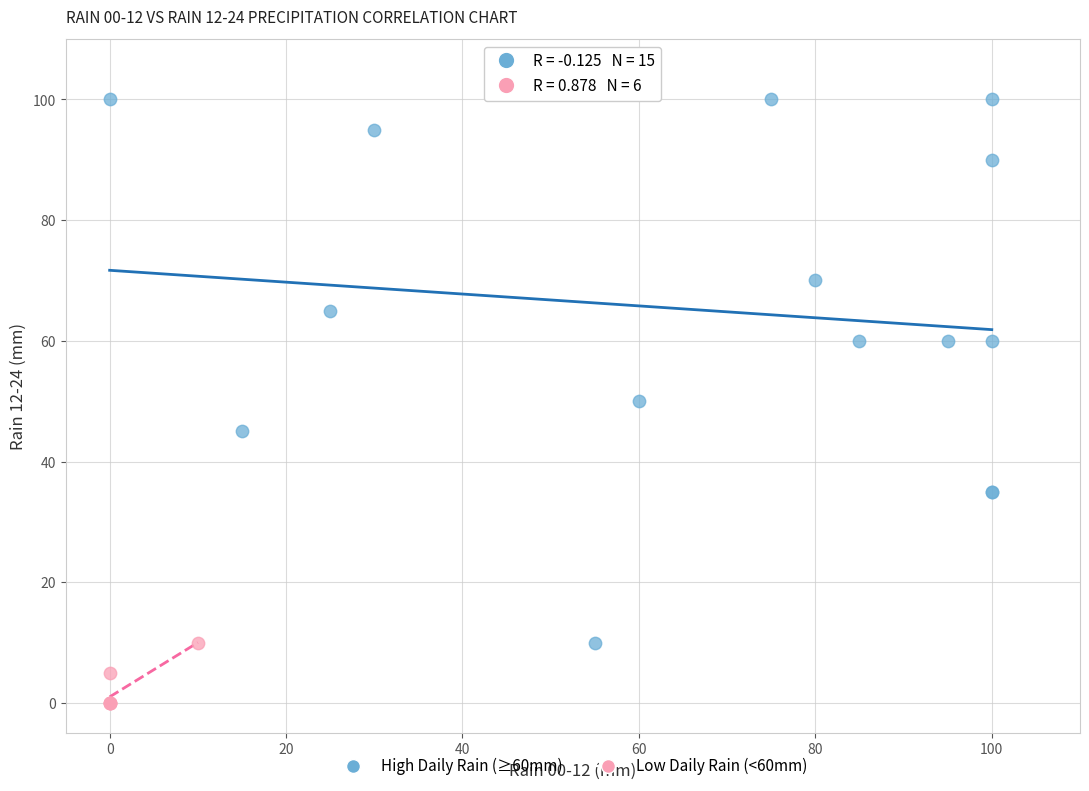

Which series has the widest spread of Y values?

High Daily Rain (≥60mm)